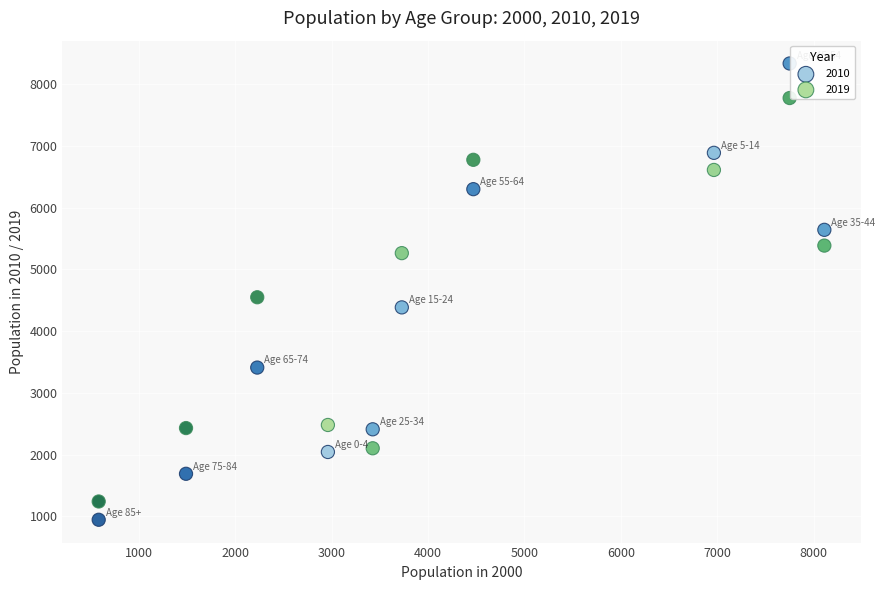

Across all data points, what is the range of X values (max minus min)?

7529